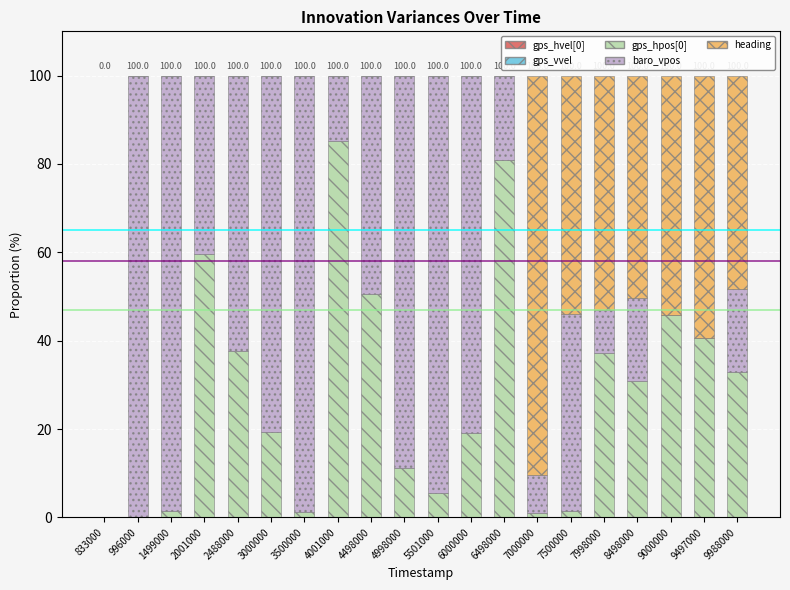

The gps_hpos[0] series shows 14.6 at 8498000. True or false?

False